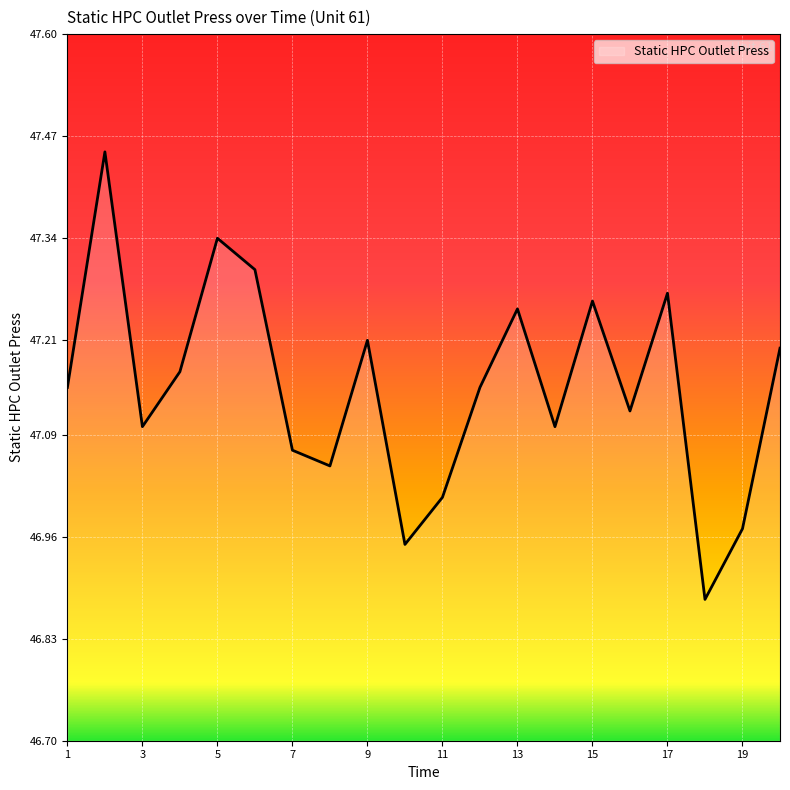

Does the chart have visible grid lines?

Yes